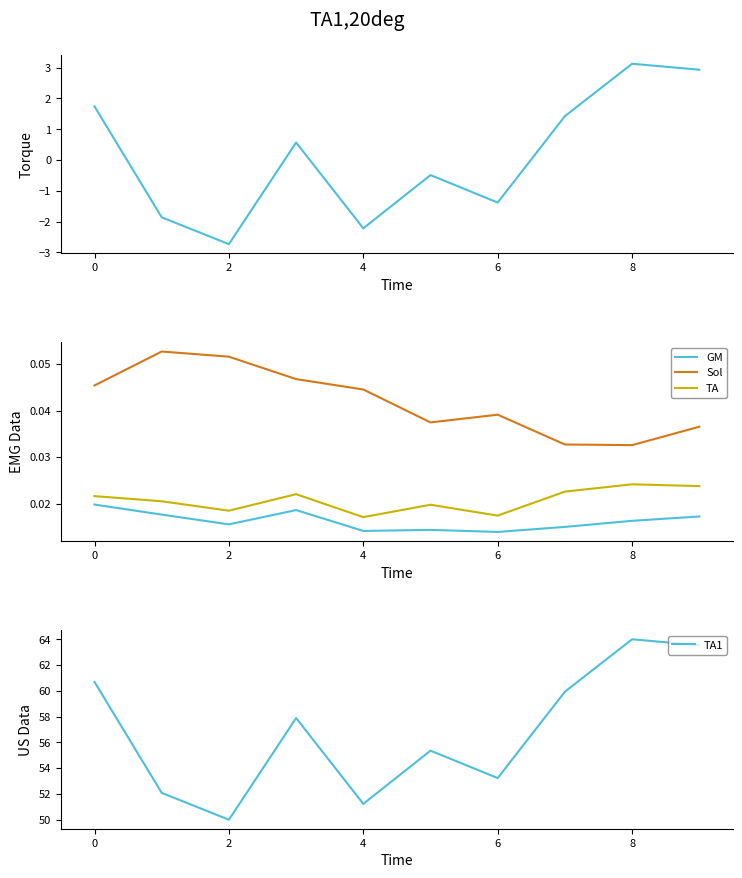

True or false: Sol and GM intersect in this chart.

False